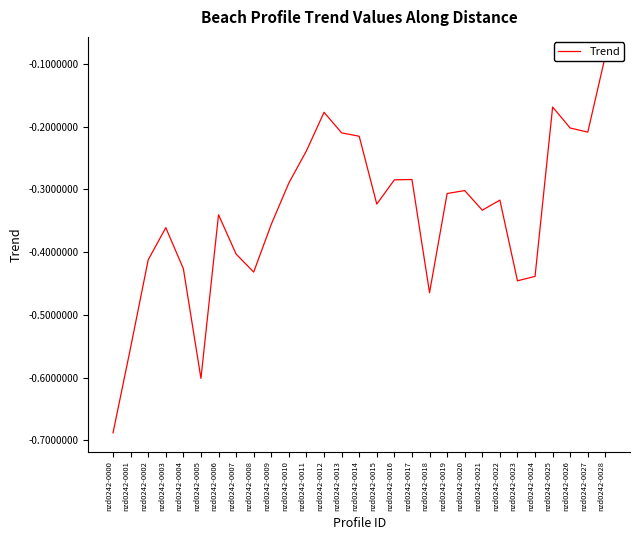

What is the smallest value displayed?

-0.7